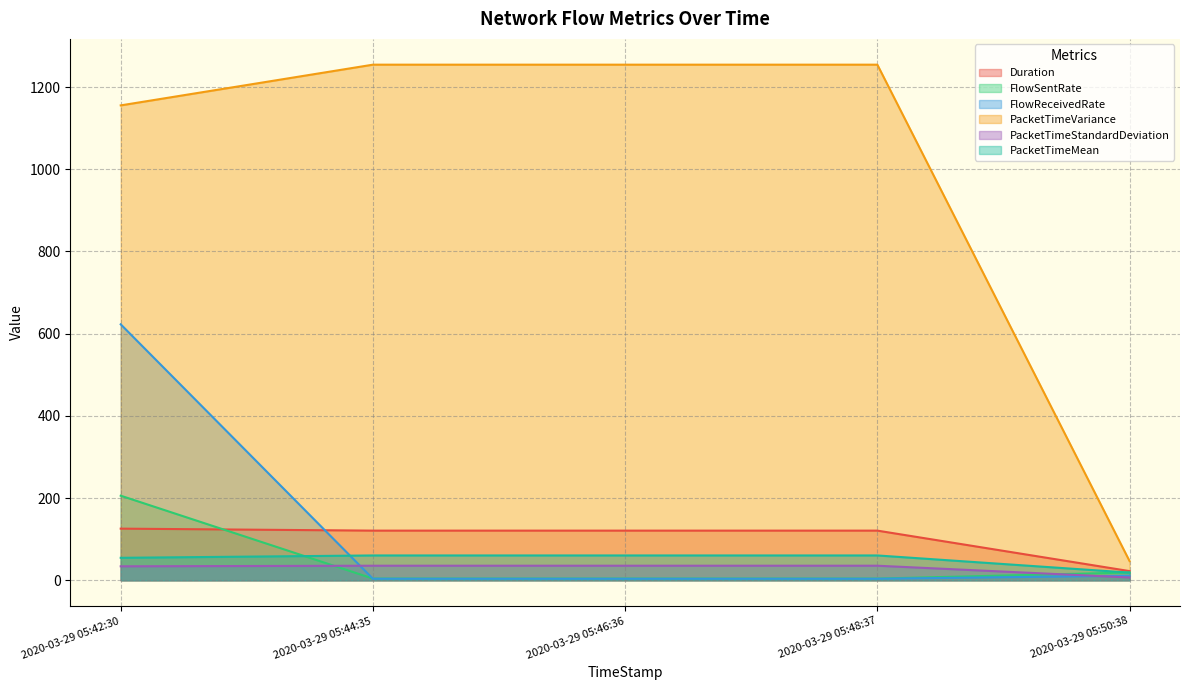

What is the greatest value displayed?

1254.6